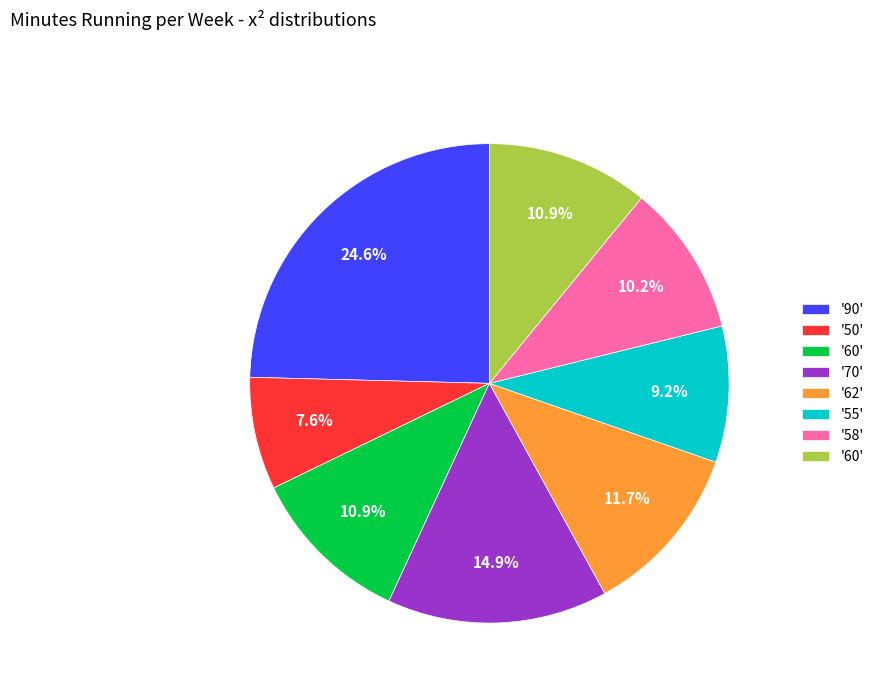

Does any single category account for the majority?

No